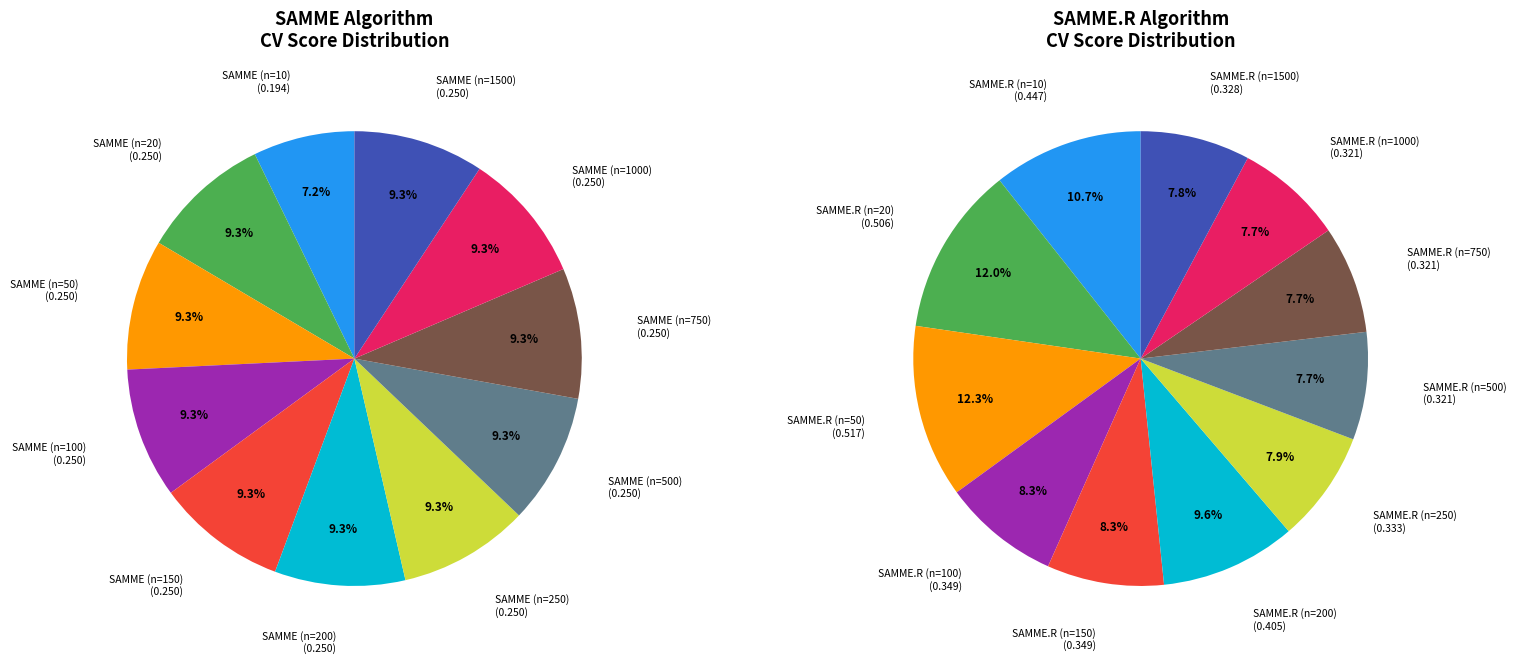

Between SAMME.R (n=50) and SAMME (n=250), which is larger?

SAMME.R (n=50)